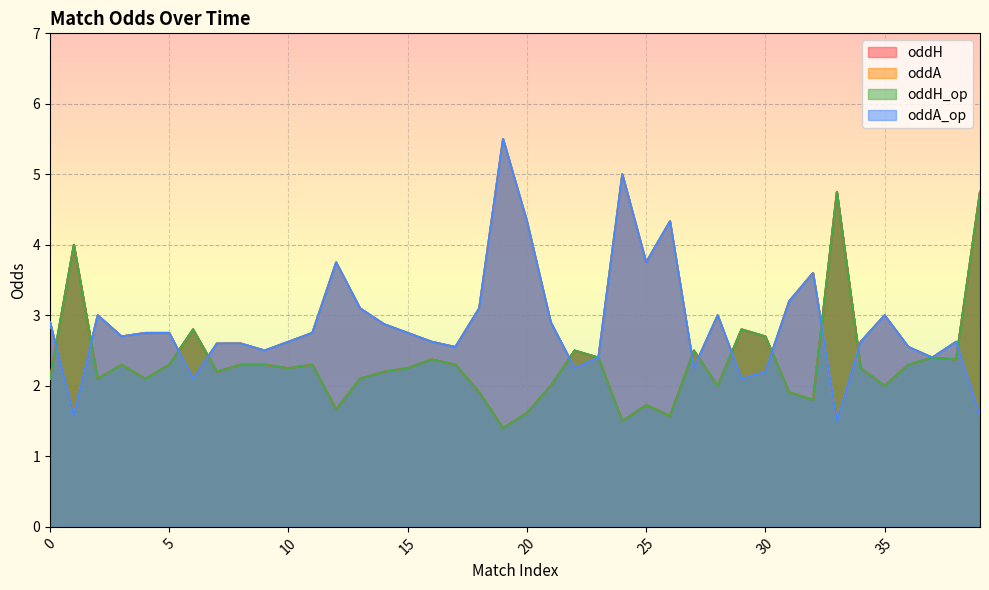

Which category has the highest value across all series?

19